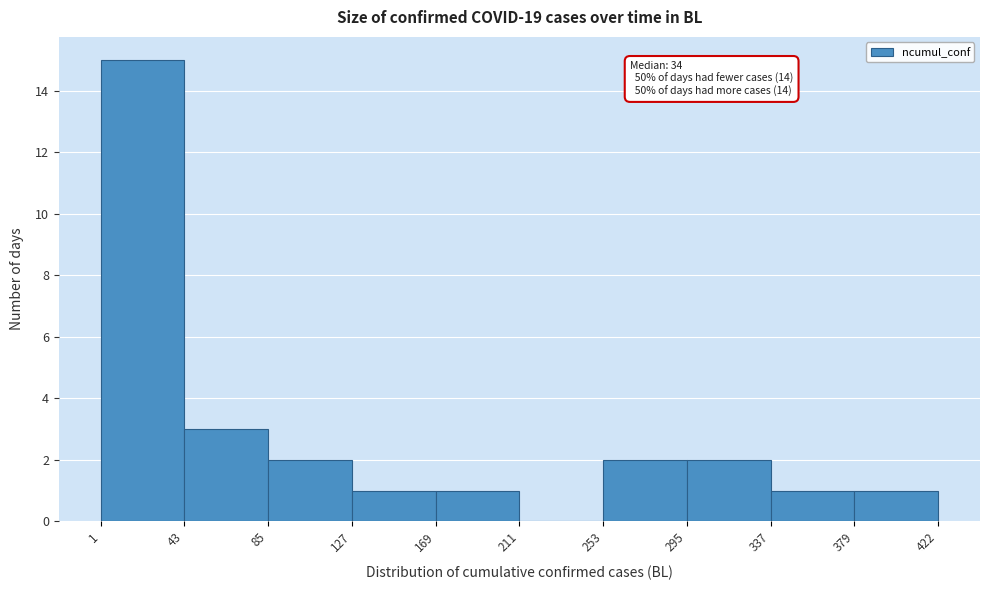

Which range on the x-axis has the tallest bar?

1 to 43